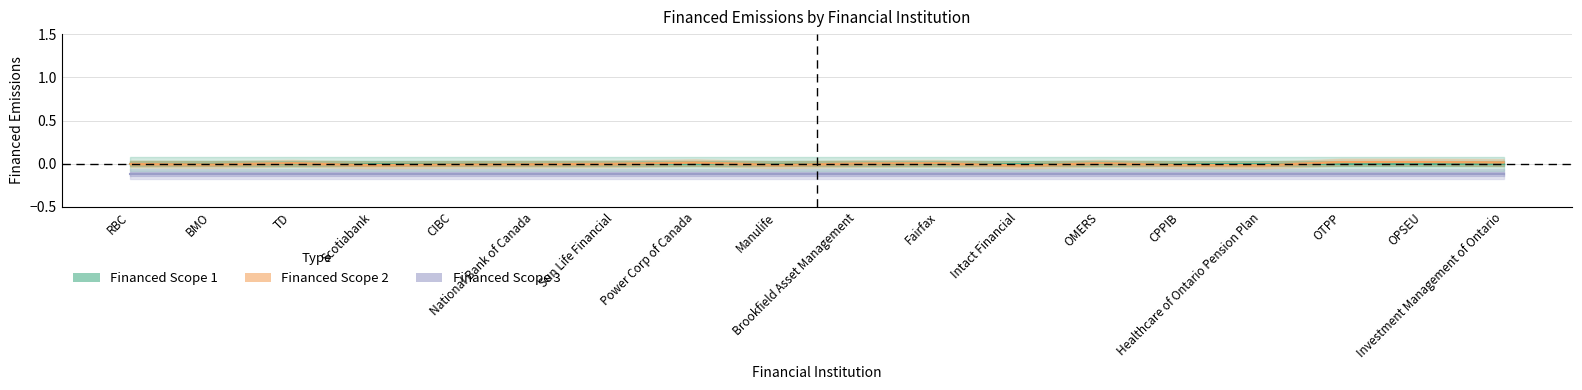

The Financed Scope 3 series shows -0.1 at Investment Management of Ontario. True or false?

True